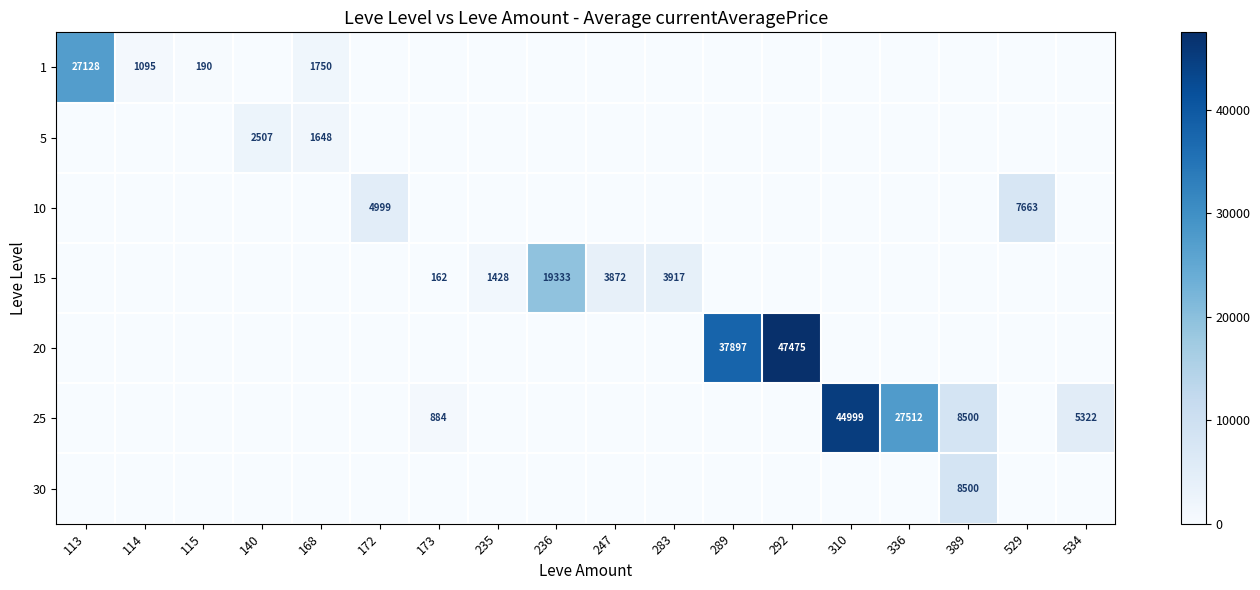

True or false: 10 has a value of 7663 at 529.

True